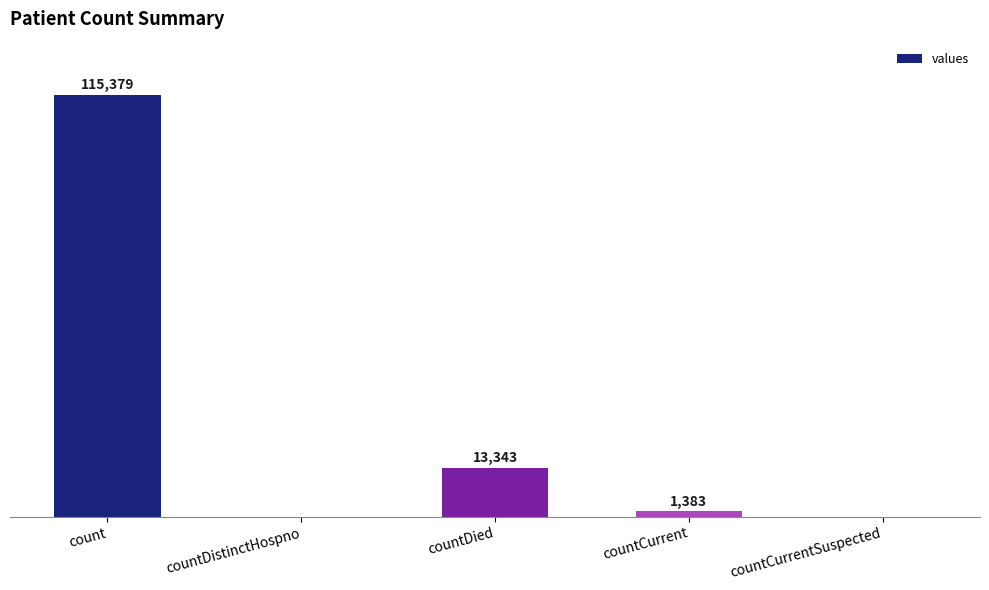

Between countDistinctHospno and countCurrent, which is larger?

countCurrent